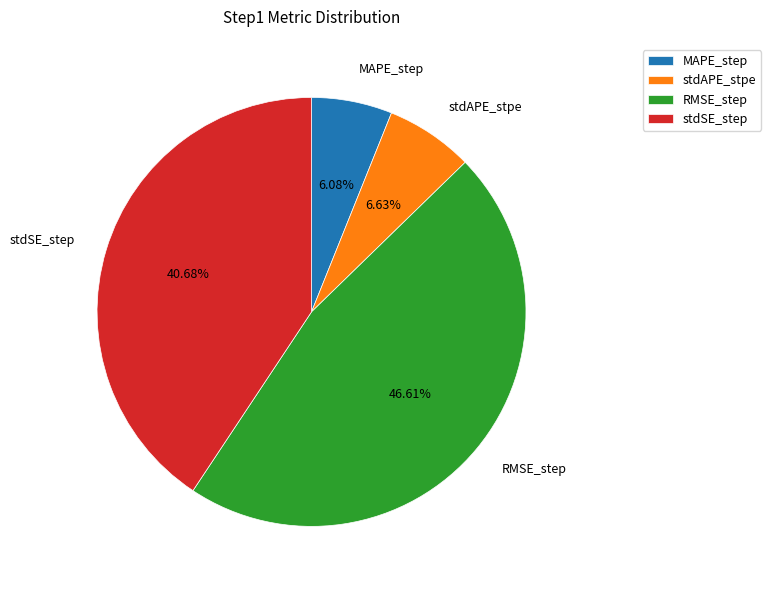

How many slices are in this pie chart?

4